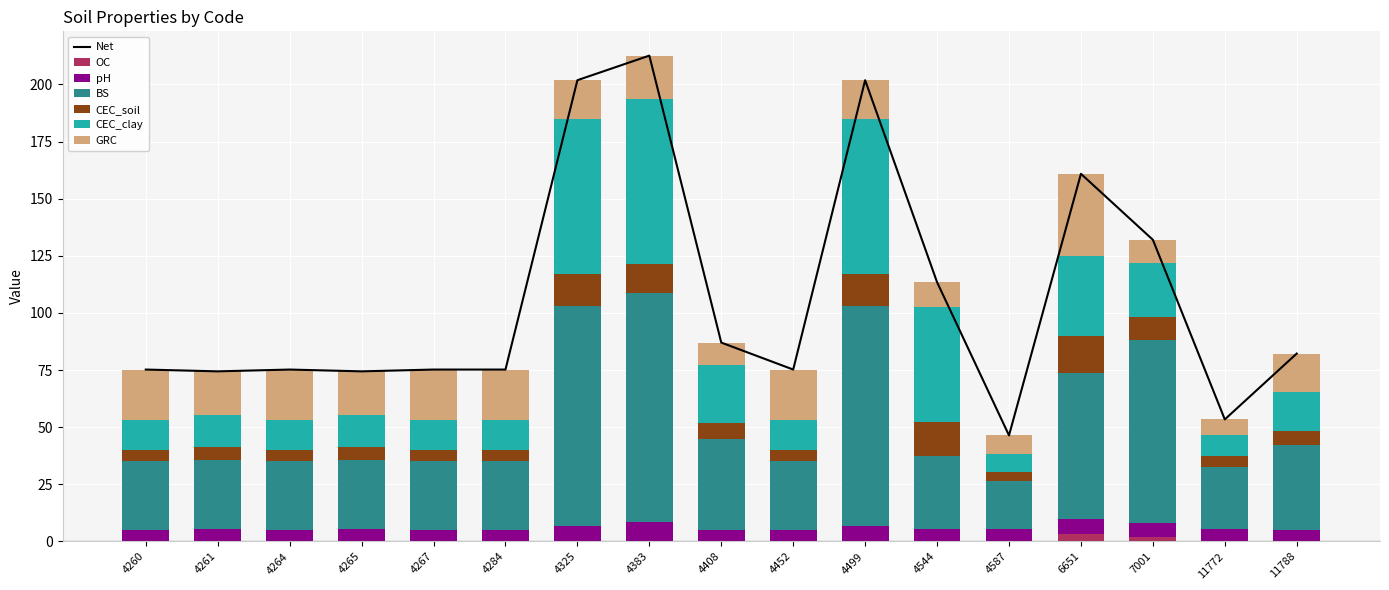

What is the difference between the maximum and minimum values in the GRC series?

29.0